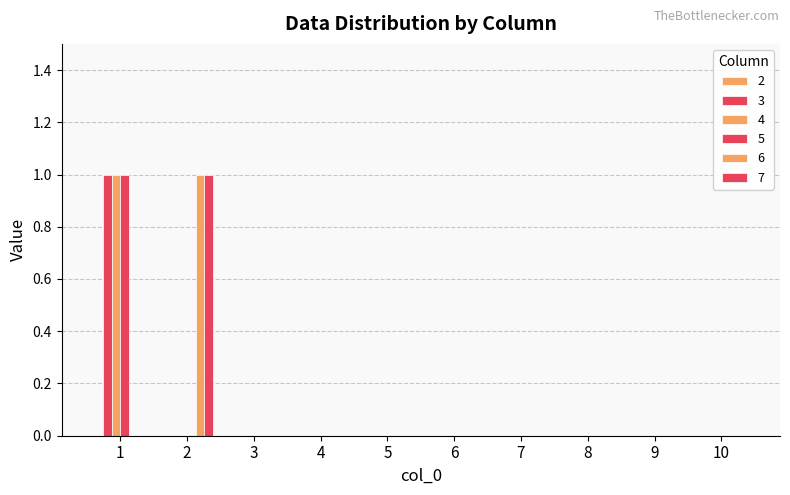

Which series has the widest spread of values?

3